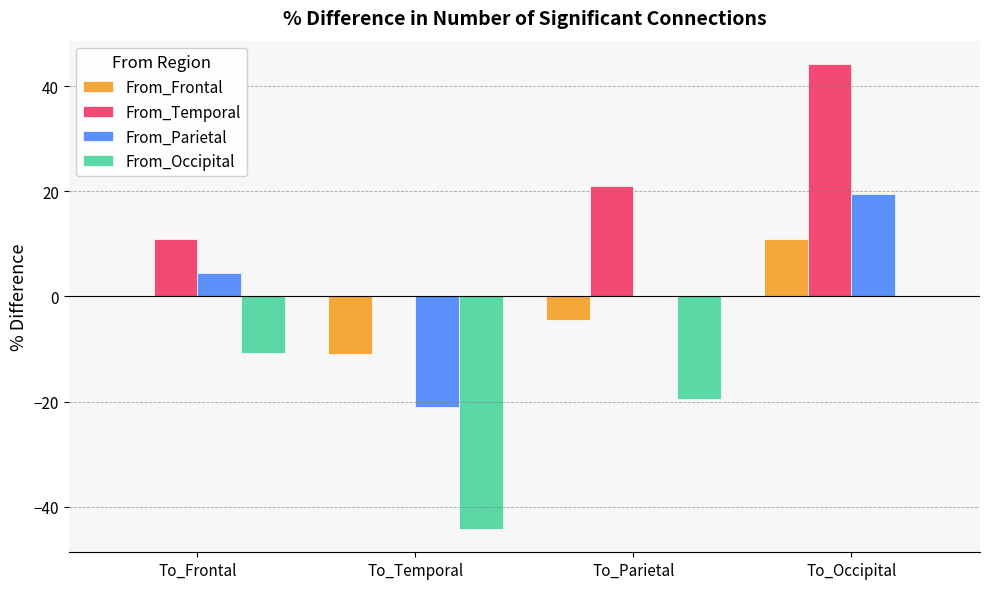

Between To_Parietal and To_Occipital, which series saw the biggest shift?

From_Temporal